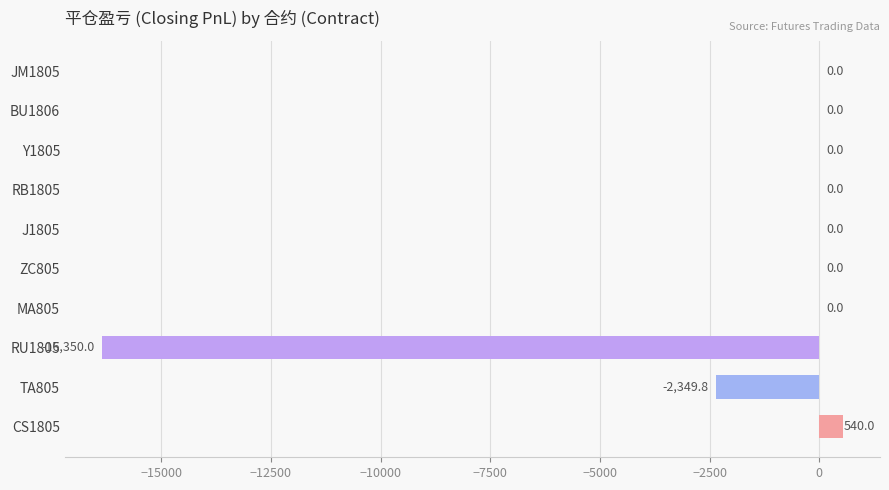

Count the number of data series in this chart.

1